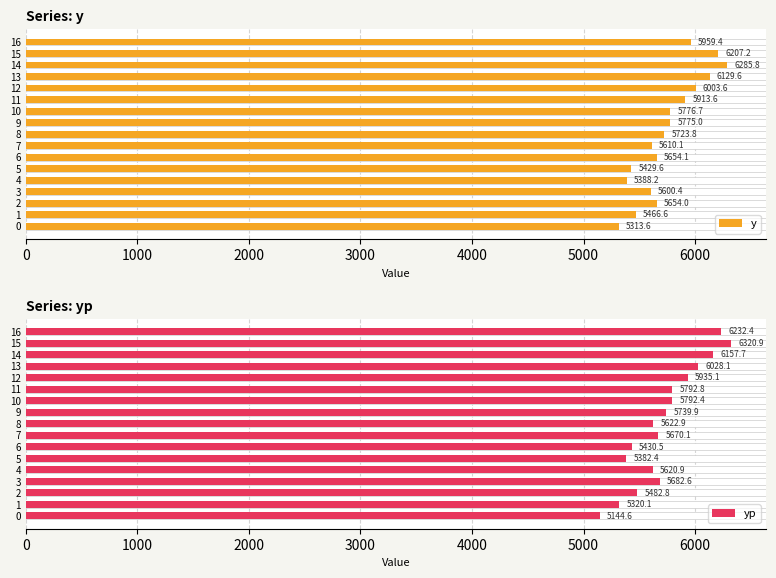

What is the value of the y bar at the 17th from the left?

5959.4